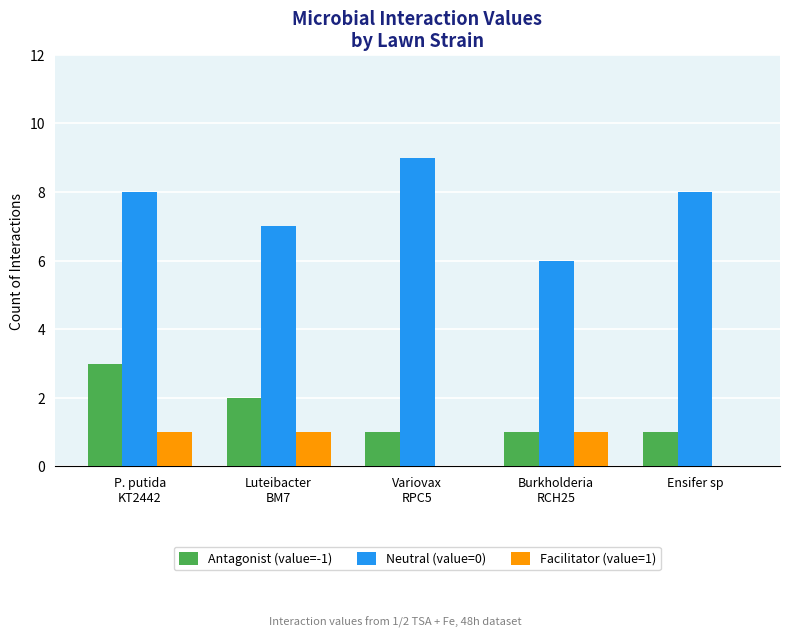

How many series are shown in this chart?

3